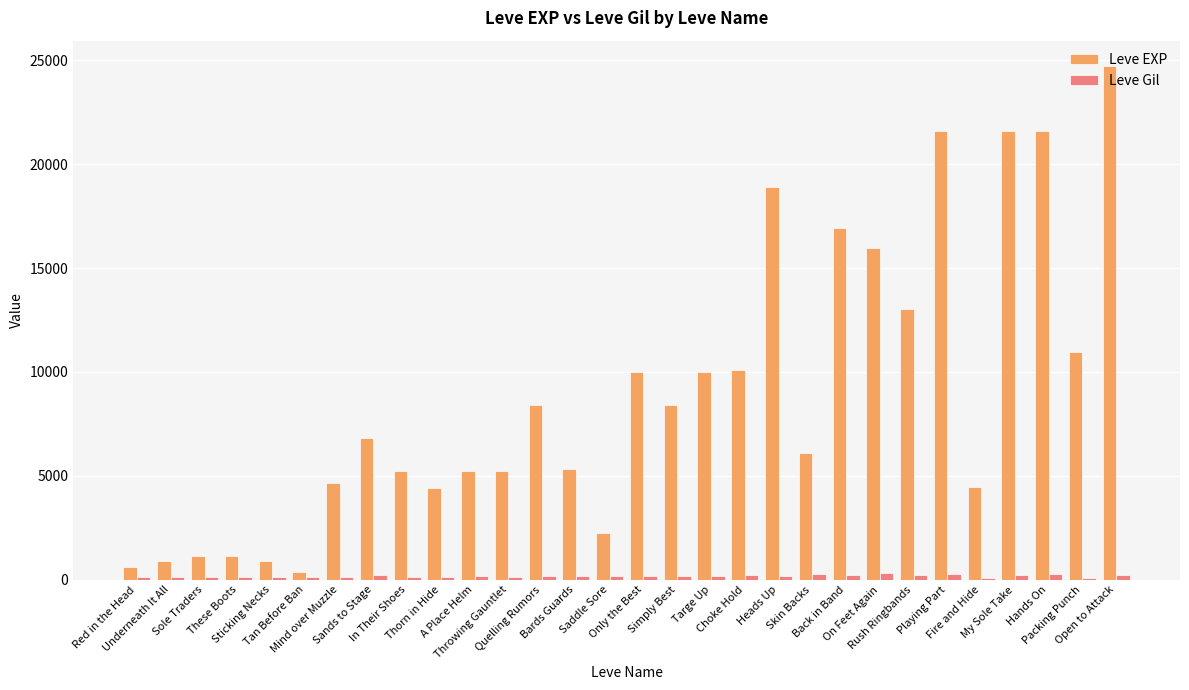

How many values in the Leve EXP series are below 6840?

15